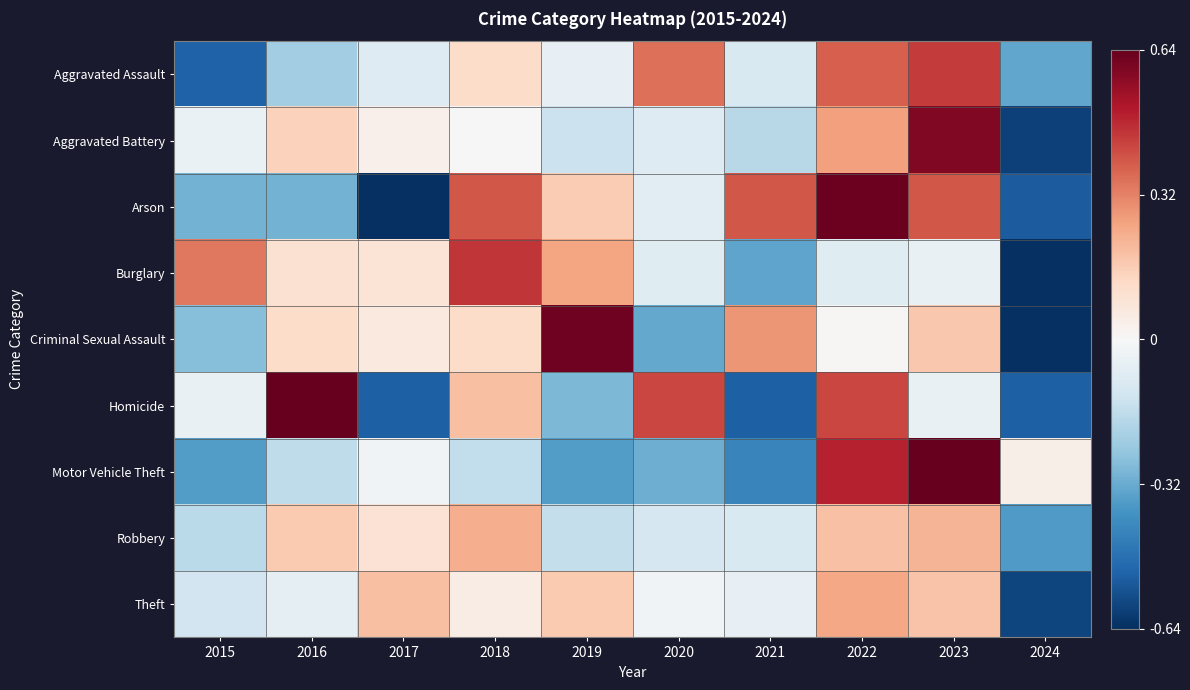

Between 2017 and 2018, which is larger?

2018